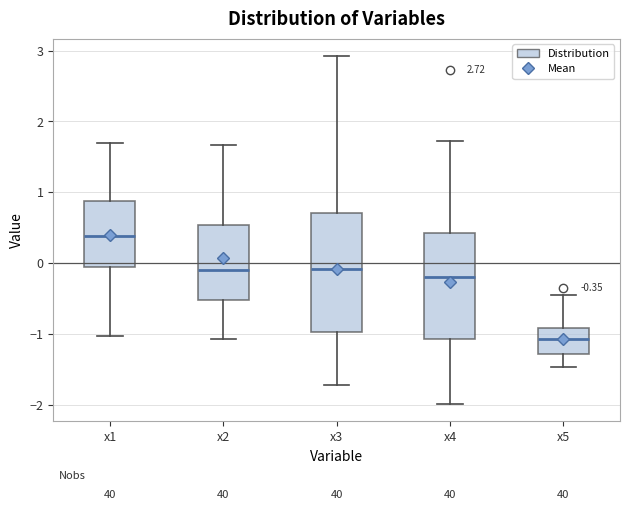

Comparing the boxes themselves (not the whiskers), which one is the tallest?

x3